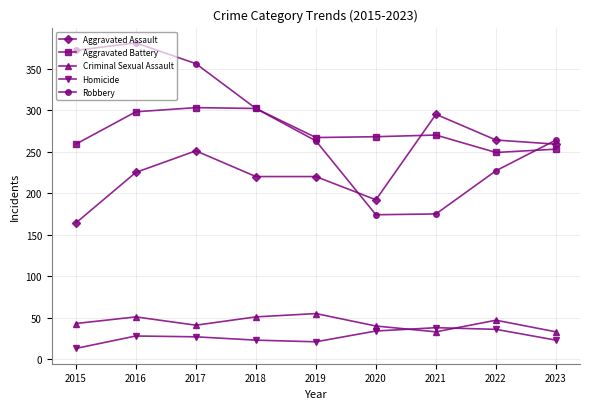

True or false: Aggravated Battery and Criminal Sexual Assault intersect in this chart.

False